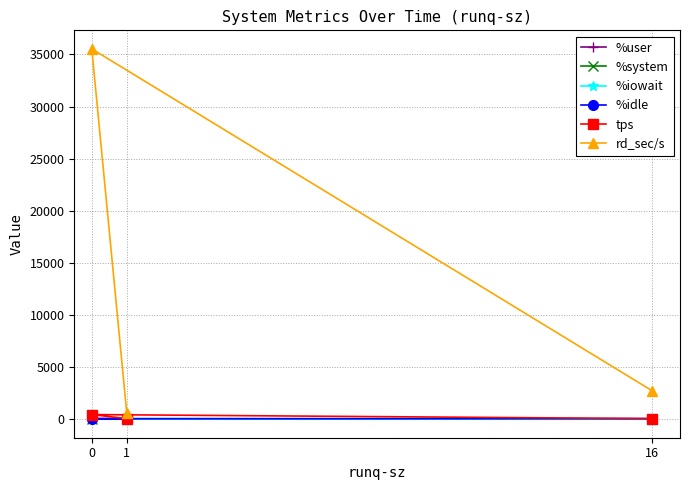

The value of %idle at 1 is 33.5. True or false?

False